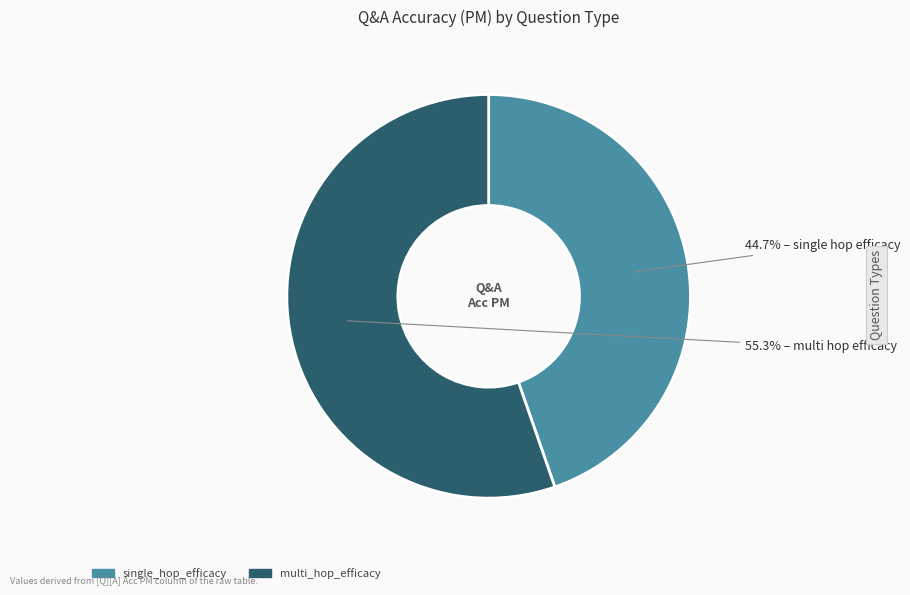

Rank the categories by value from highest to lowest.

multi_hop_efficacy, single_hop_efficacy